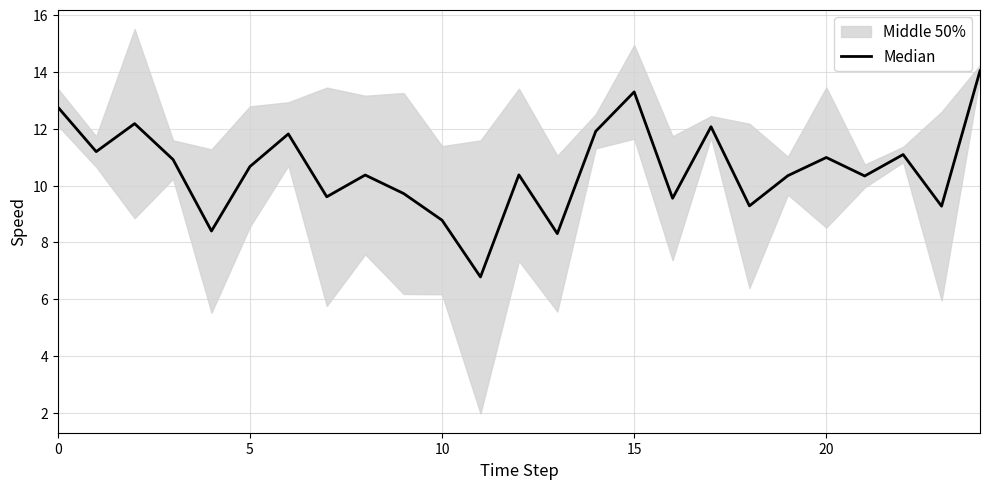

How many interior local valleys (lower than both neighbors) does the data have?

9